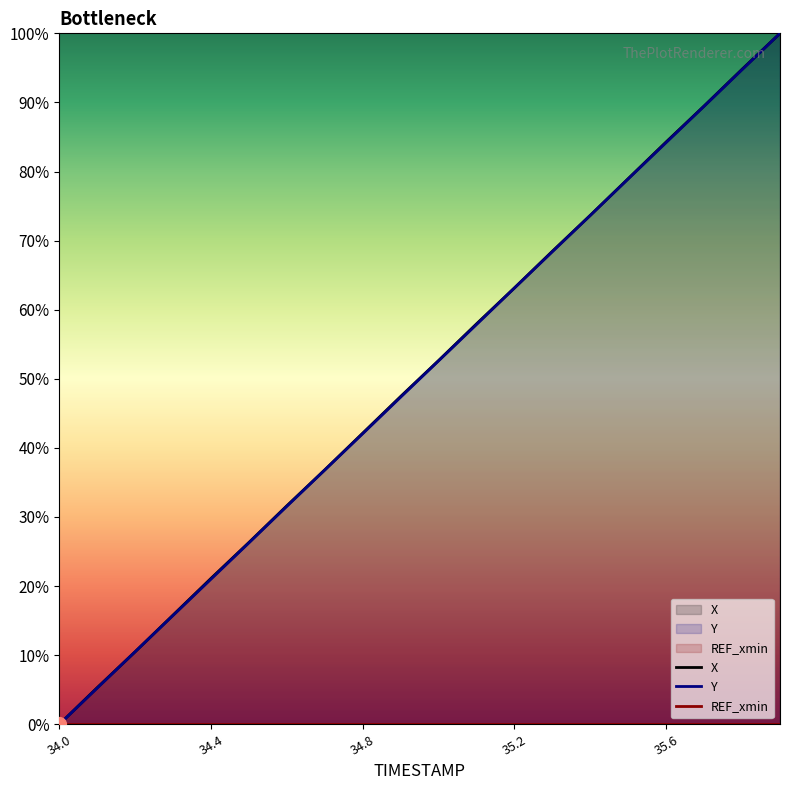

Which series has the largest total across all categories?

X